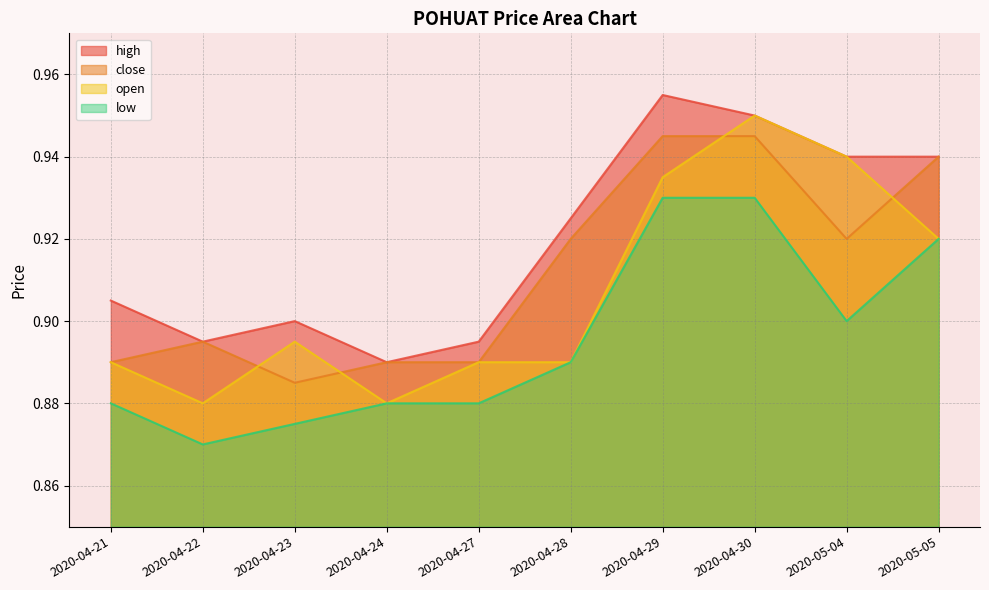

List the series in order of their peak value, highest first.

high, open, close, low